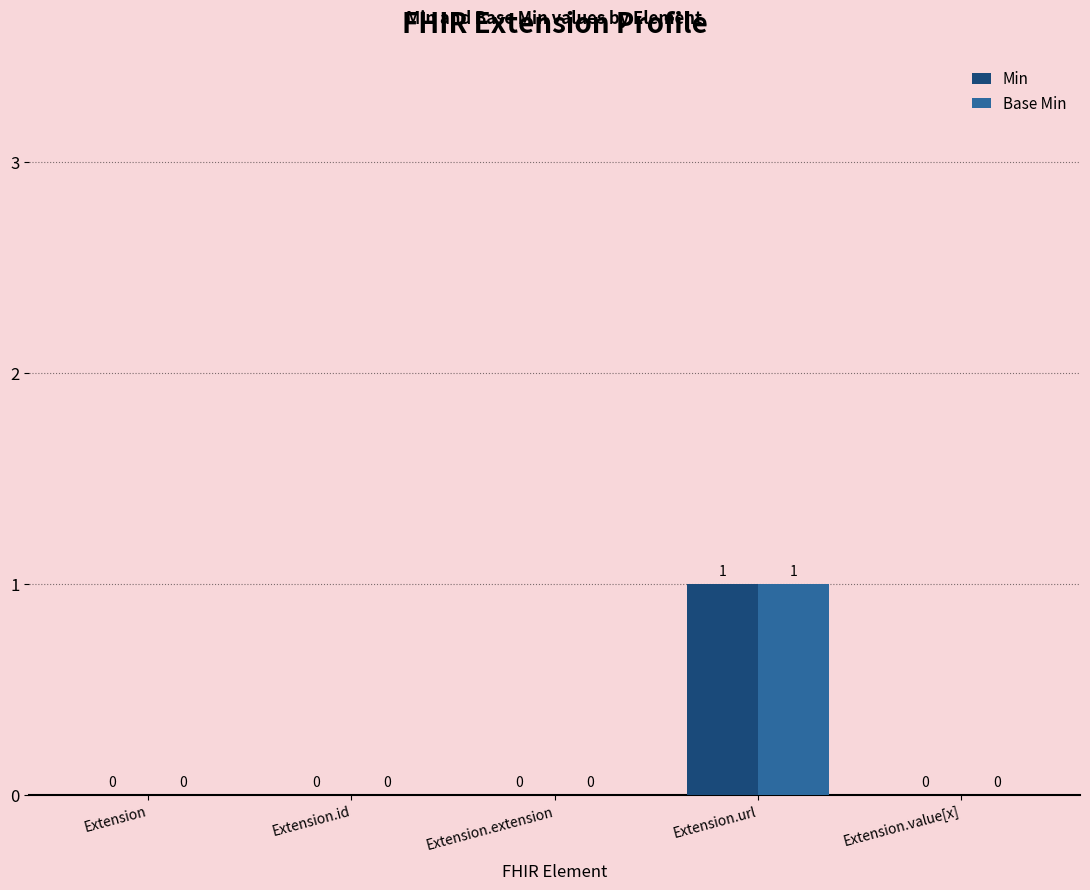

Is the value of Base Min at Extension.url greater than the value of Min at Extension.value[x]?

Yes